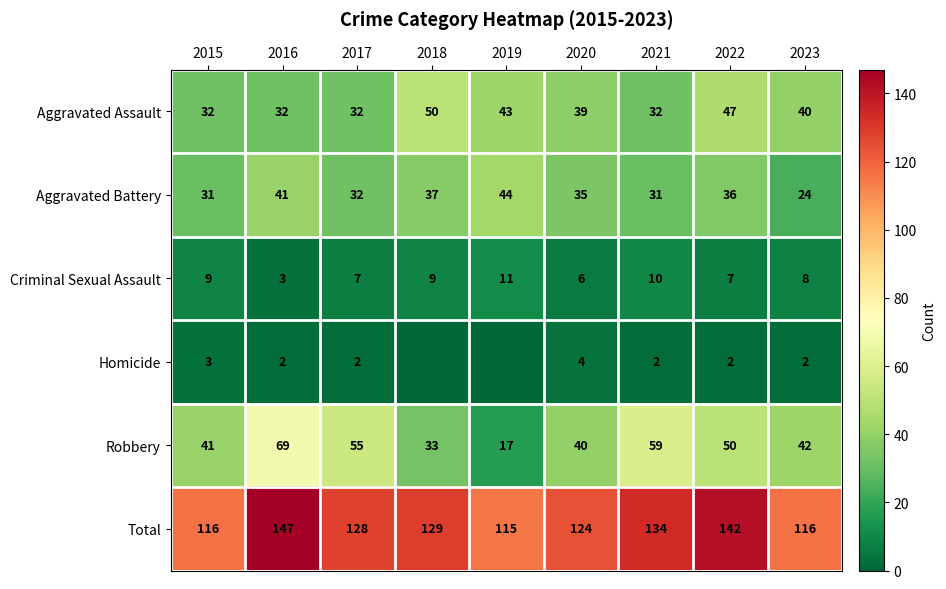

List the labels in order of Robbery value, largest first.

2016, 2021, 2017, 2022, 2023, 2015, 2020, 2018, 2019